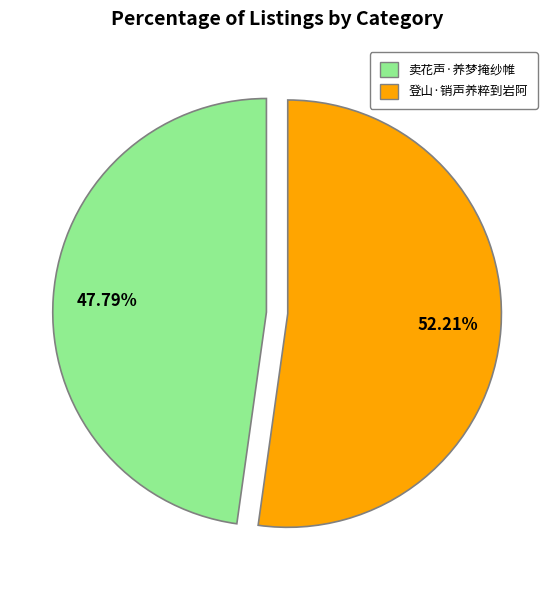

Is 登山·销声养粹到岩阿 the majority of the pie?

Yes